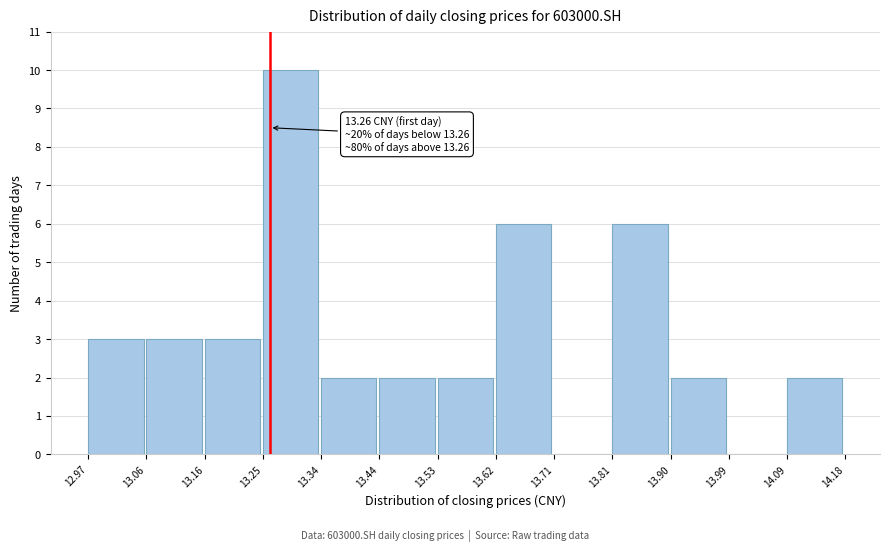

Over which range of the x-axis is the bar tallest?

13.25 to 13.34